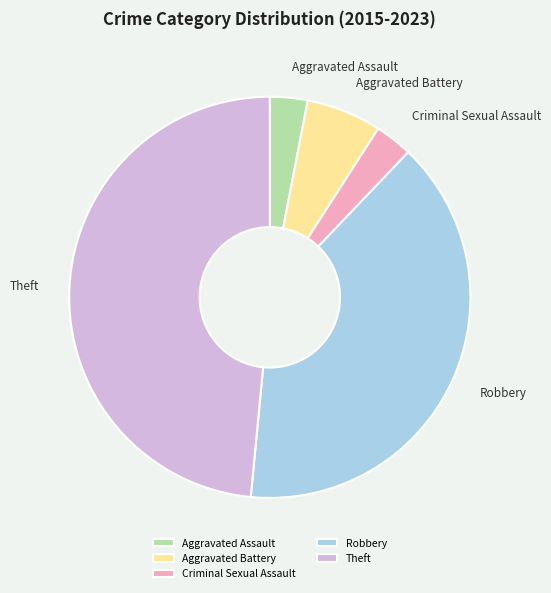

Does Aggravated Battery account for over 50% of the chart?

No